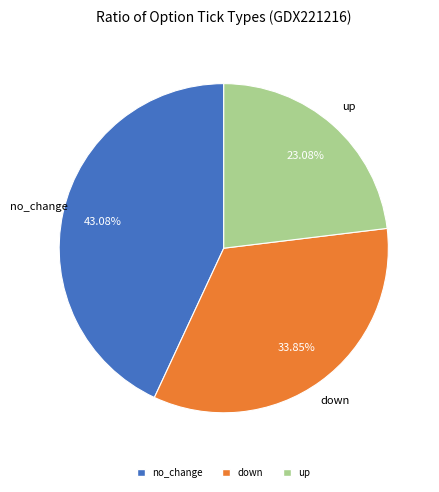

Do no_change and up together represent more than half of the pie?

Yes